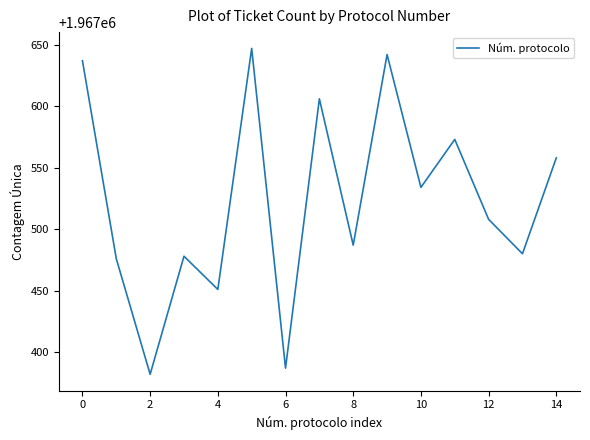

Reading left to right, what are all the values shown in this chart?

1967637	1967476	1967382	1967478	1967451	1967647	1967387	1967606	1967487	1967642	1967534	1967573	1967508	1967480	1967558